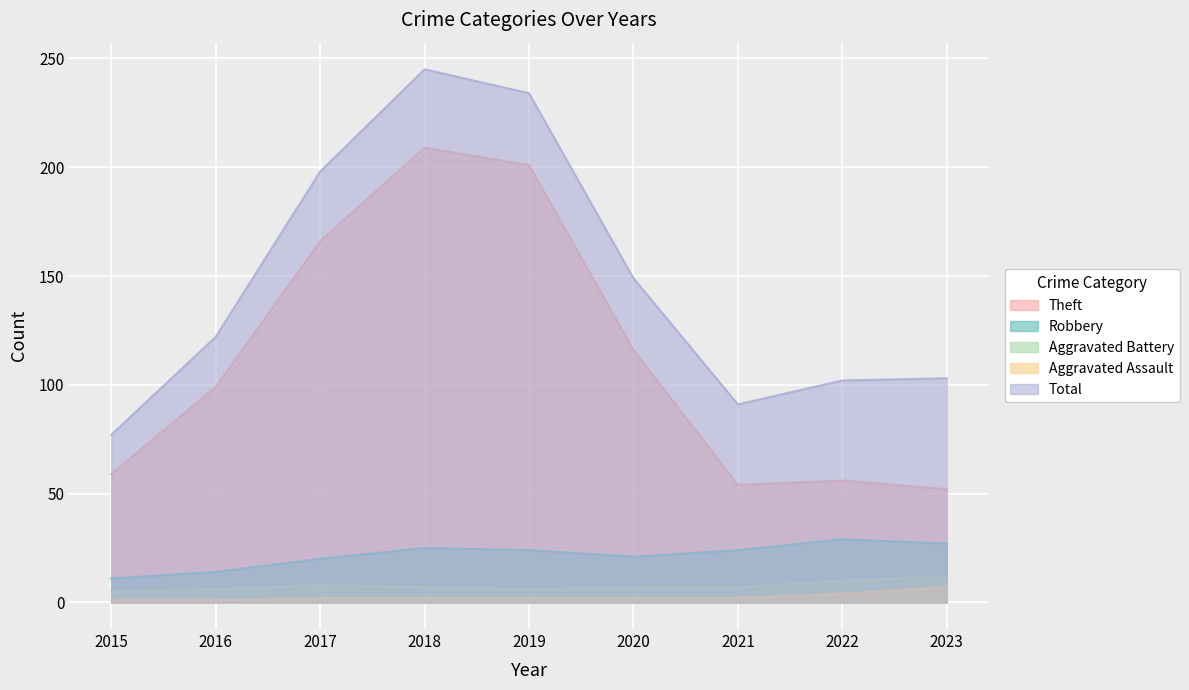

Which label corresponds to the largest value in the chart?

2018